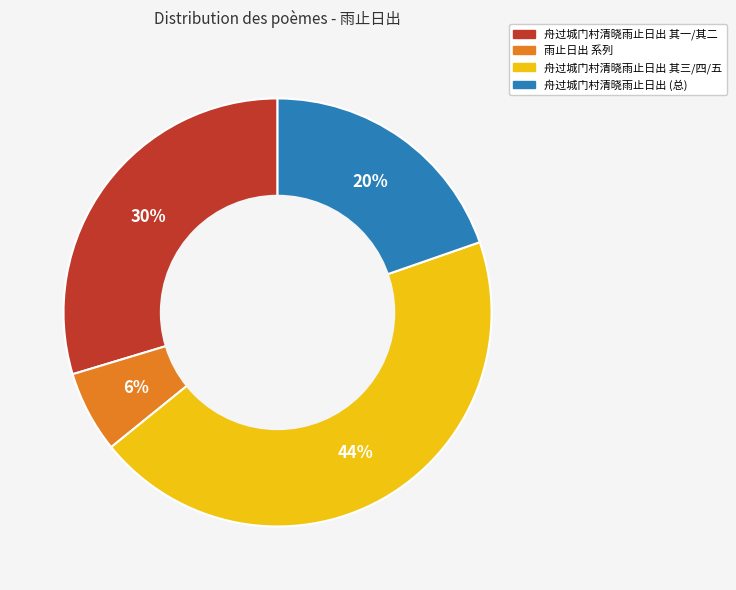

To the nearest percent, what is the average slice percentage?

25%